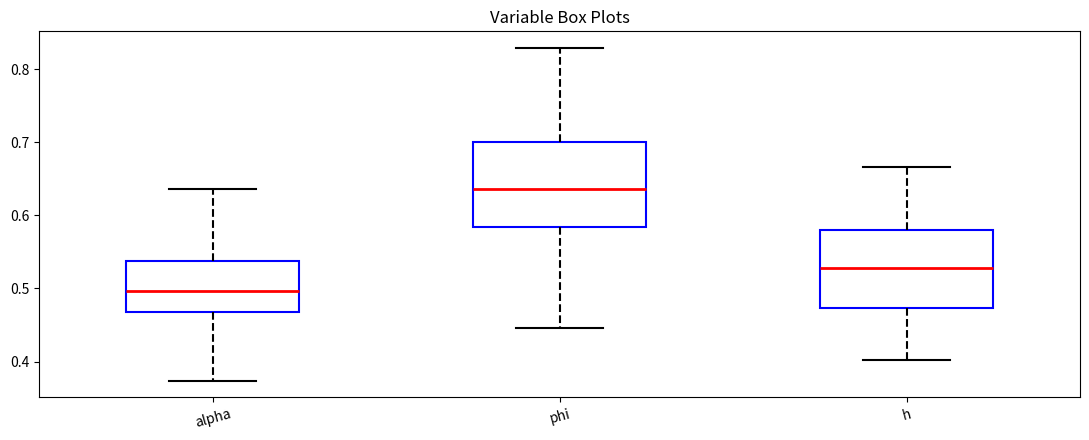

Reading left to right, transcribe this box plot: for each box, give where its median line is, the range the box spans, and where its two whiskers end, as read against the y-axis. The values are not printed on the chart, so give them approximately, as read against the axis.

alpha: median 0.50, box 0.47 to 0.54, whiskers 0.37 to 0.64
phi: median 0.64, box 0.58 to 0.70, whiskers 0.45 to 0.83
h: median 0.53, box 0.47 to 0.58, whiskers 0.40 to 0.67